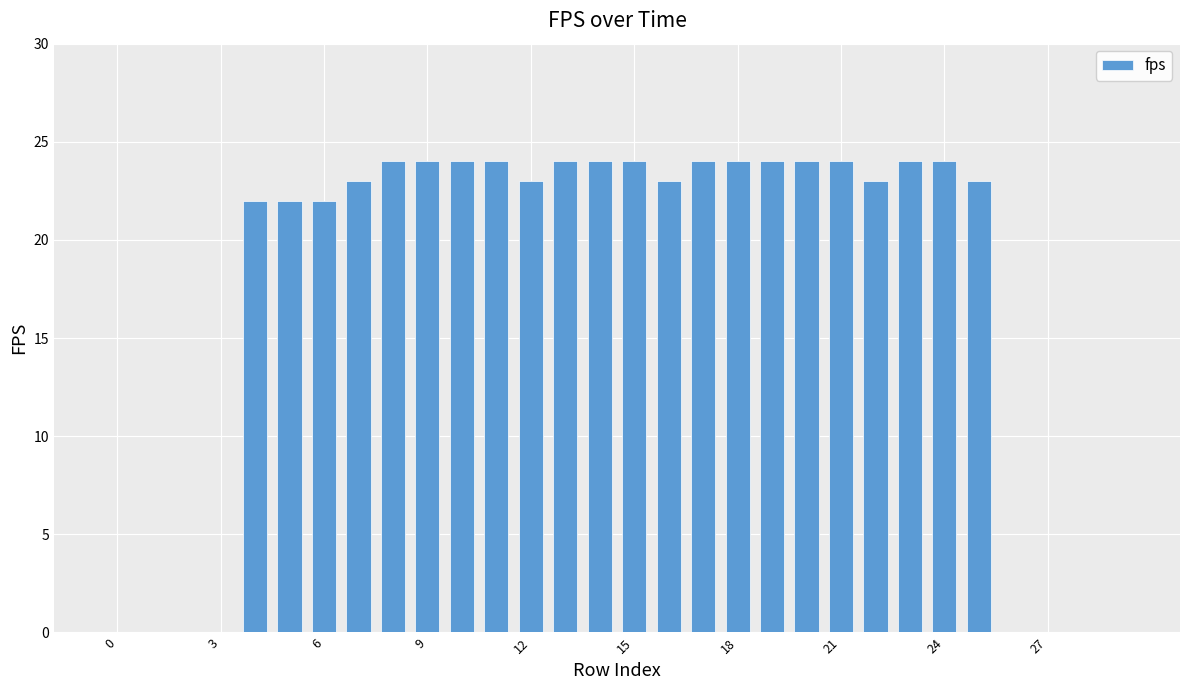

What is the sum of all values?

517